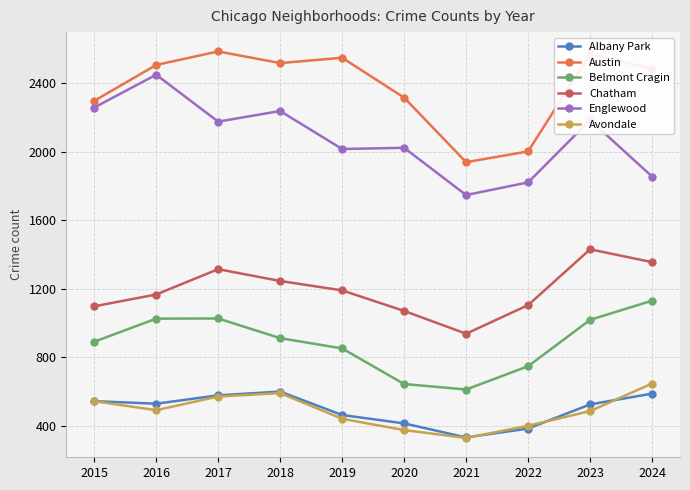

What is the lowest value of the Belmont Cragin series?

611